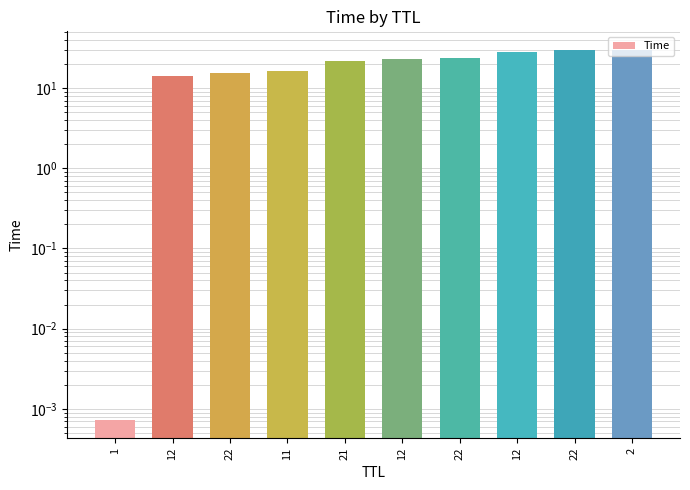

Reading left to right, what are all the values shown in this chart?

0.0	14.1	15.3	16.1	21.9	23.1	23.7	28.0	29.5	30.0